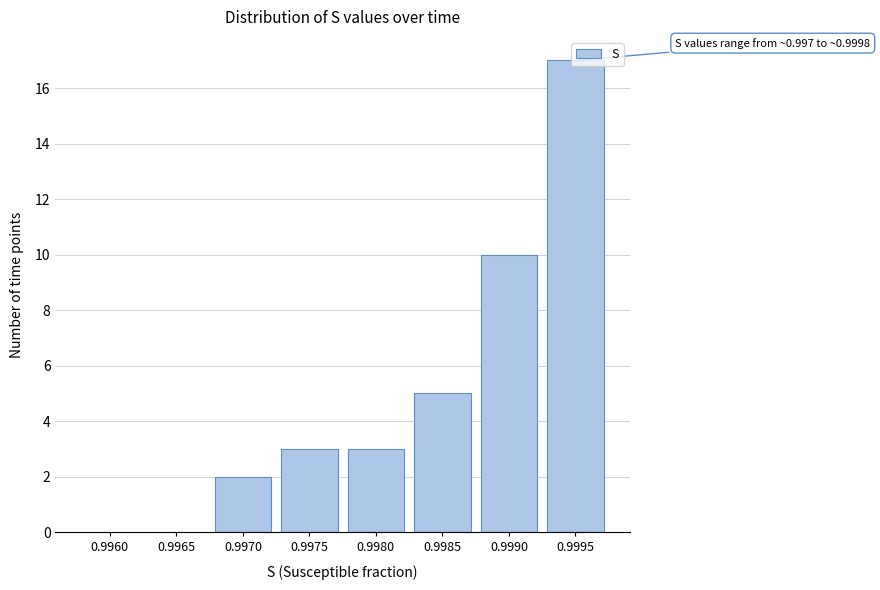

Between 0.9965 and 0.9980, which is larger?

0.9980